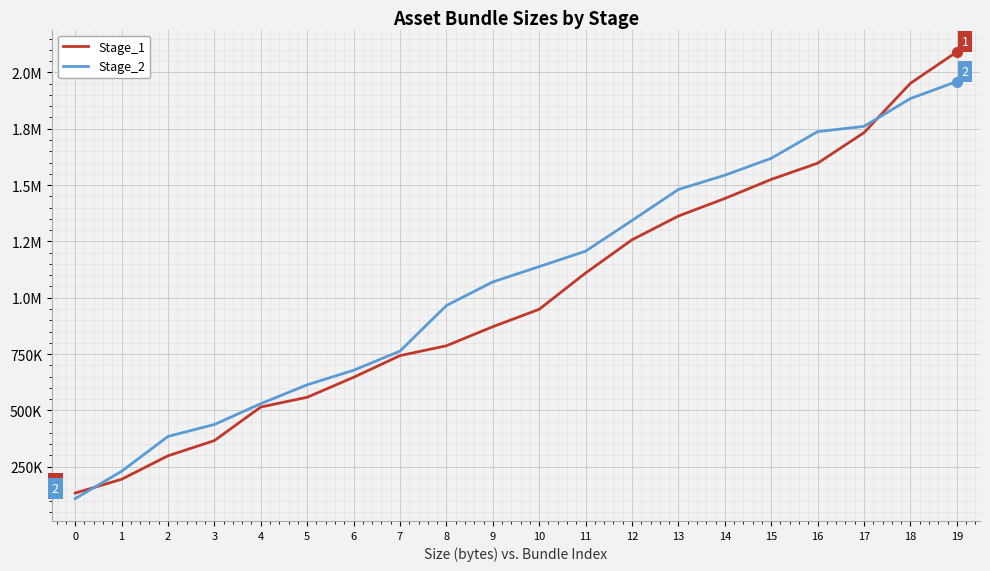

Is this an area chart (filled region under the line)?

No